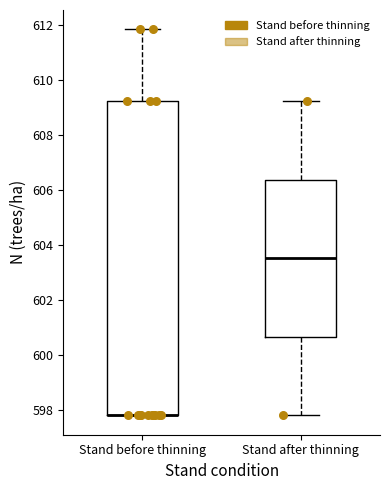

Reading left to right, read every box against the y-axis: the position of its median line, the range the box covers, and the ends of its whiskers. The values are not printed on the chart, so give them approximately, as read against the axis.

Stand before thinning: median 597.8 (drawn on the box's lower edge), box 597.8 to 609.2, whiskers 597.8 to 611.8
Stand after thinning: median 603.6, box 600.6 to 606.4, whiskers 597.8 to 609.2